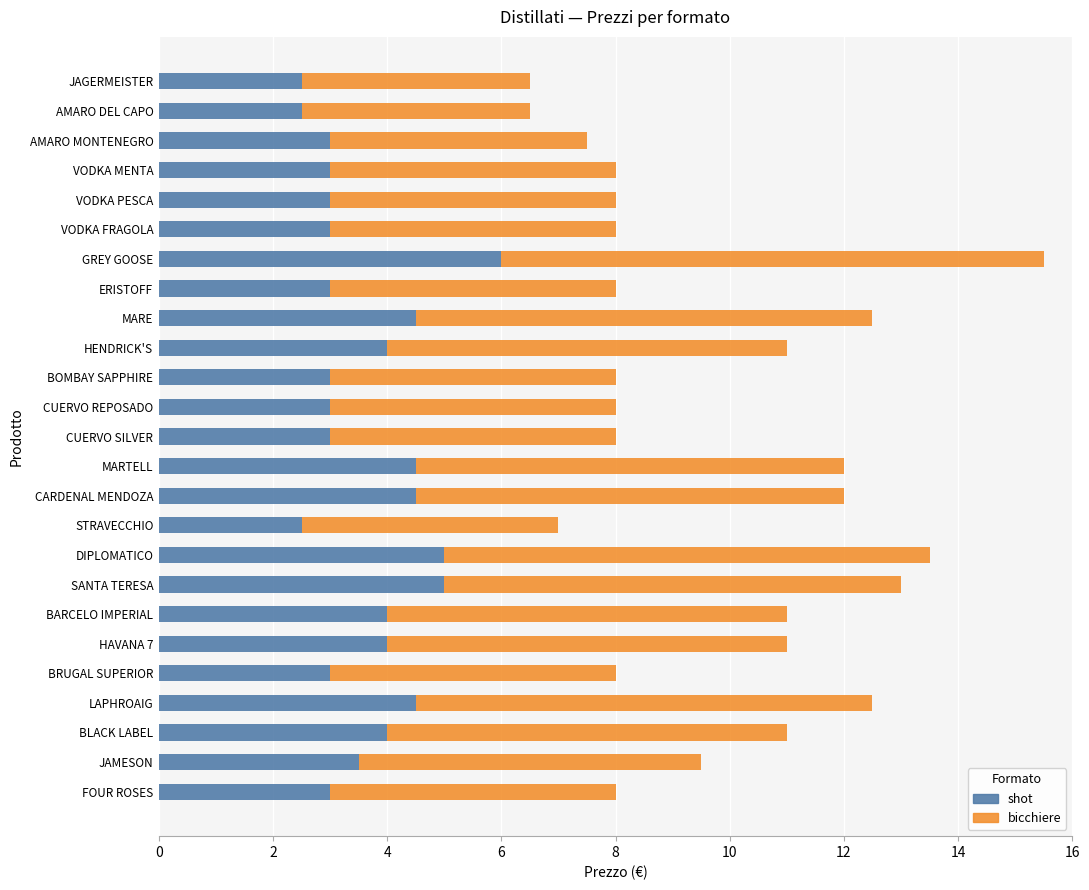

What is the total value across all series at SANTA TERESA?

13.0